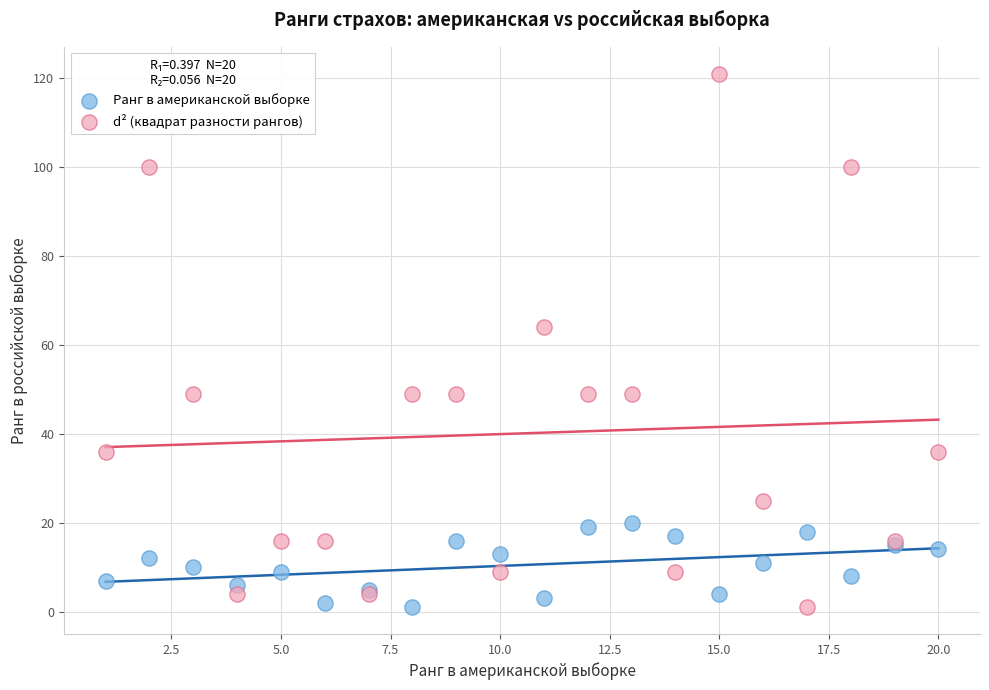

Which series has the widest spread of Y values?

d² (квадрат разности рангов)